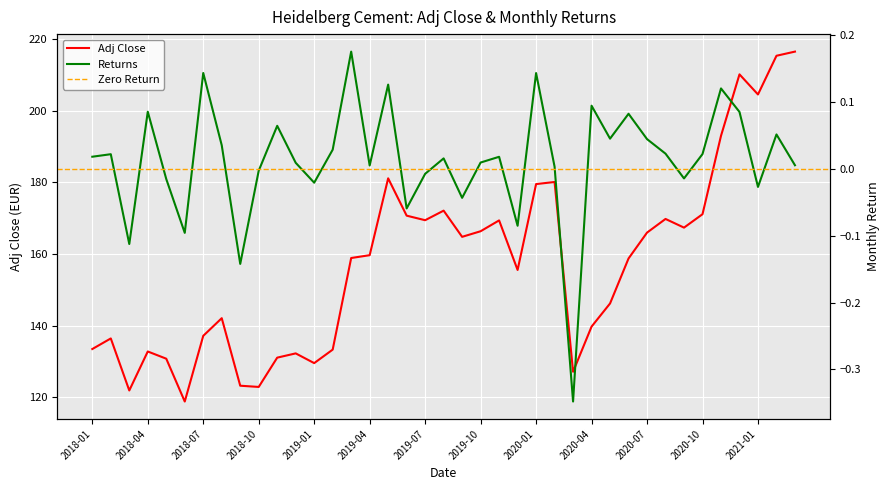

What is the label of the 33rd point from the right?

2018-07